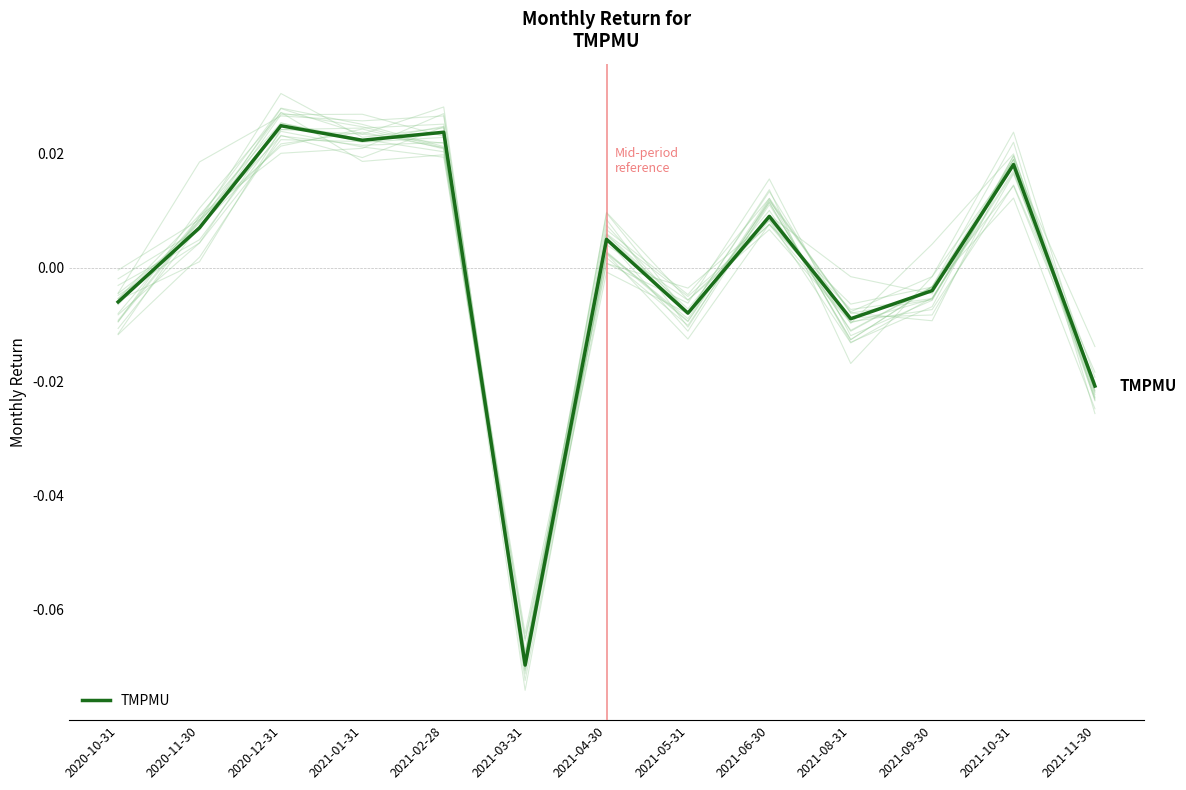

Which category has the highest value across all series?

2020-12-31